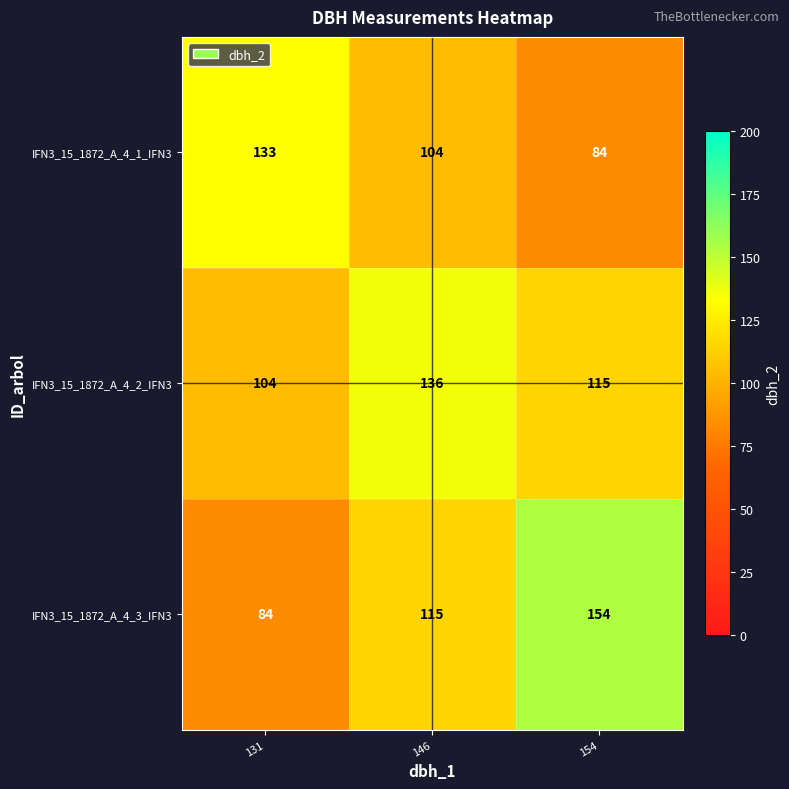

What is the difference between the highest and lowest values at 131?

49